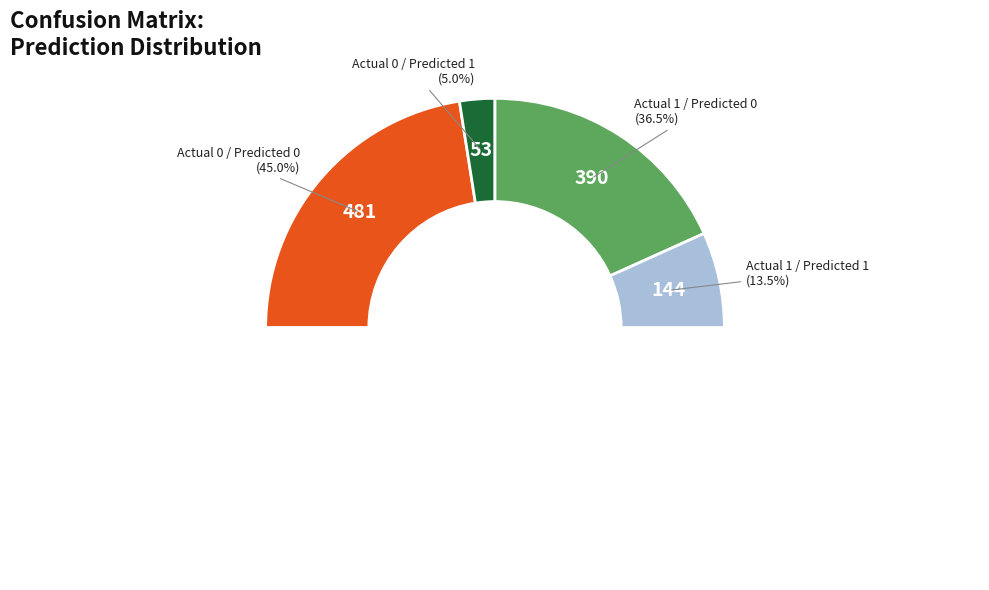

What percentage is the Actual 0 / Predicted 0 slice, to the nearest percent?

45%